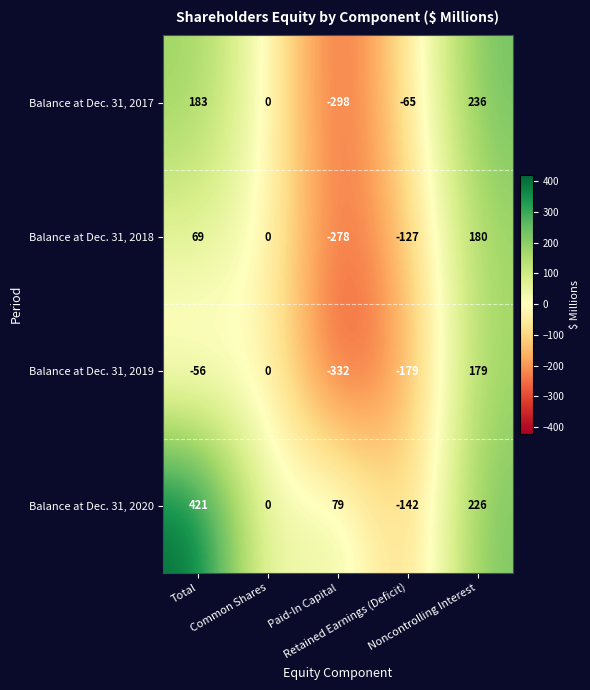

What is the average value of the Balance at Dec. 31, 2018 series?

-31